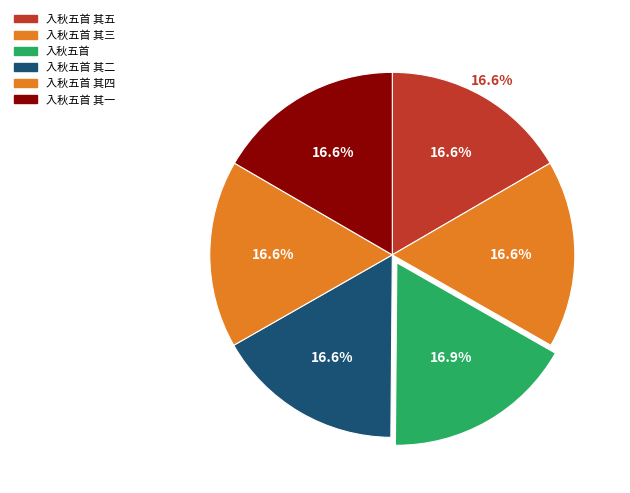

Rank the categories by value from lowest to highest.

入秋五首 其一, 入秋五首 其二, 入秋五首 其三, 入秋五首 其四, 入秋五首 其五, 入秋五首